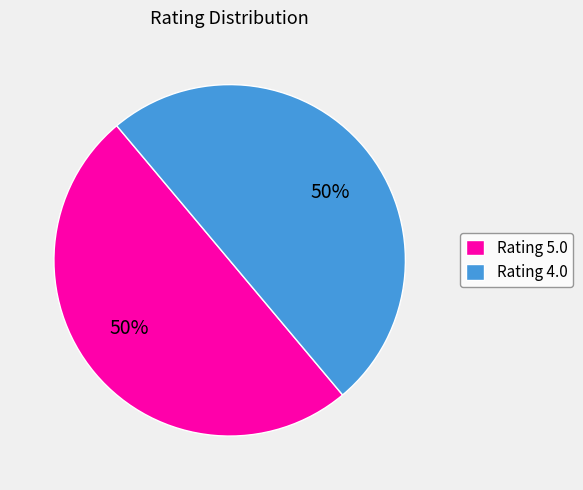

Do Rating 4.0 and Rating 5.0 together represent more than half of the pie?

Yes